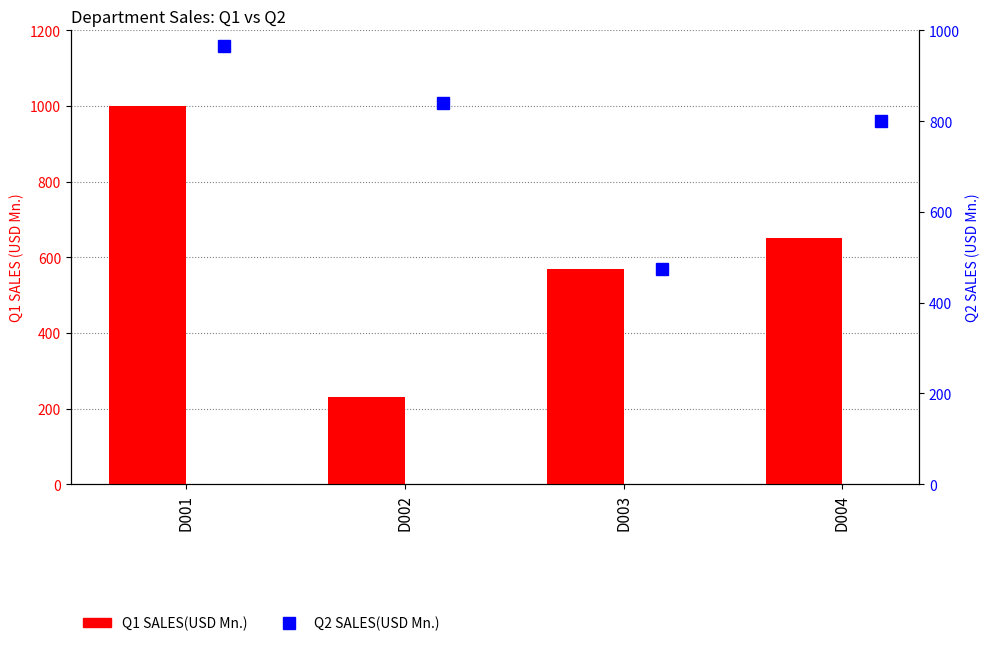

Is the value of Q1 SALES(USD Mn.) at D004 greater than the value of Q2 SALES(USD Mn.) at D003?

Yes